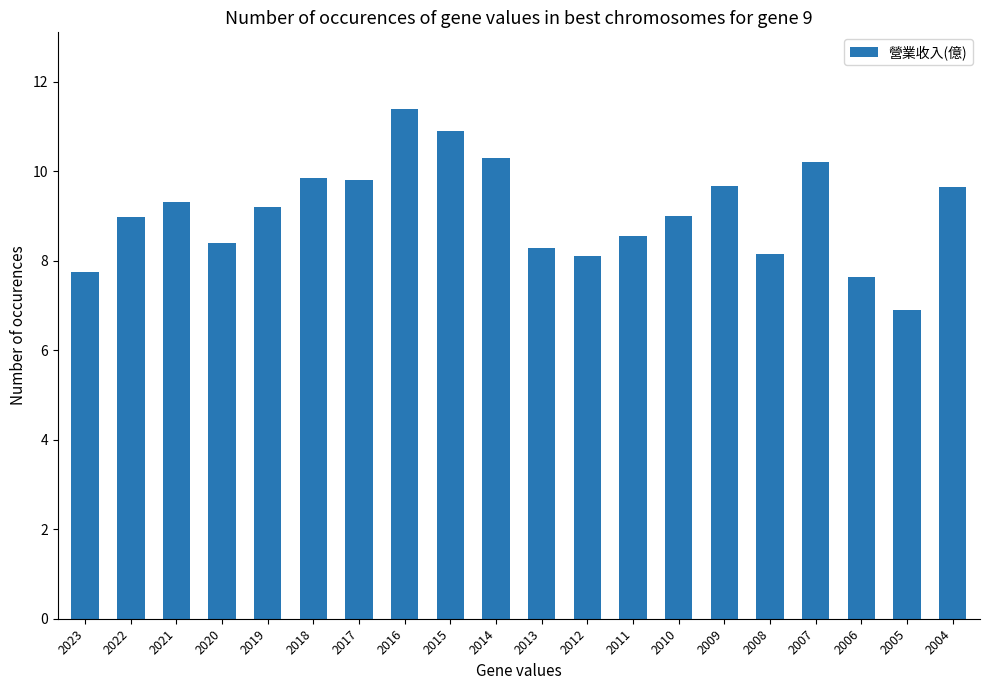

What is the maximum value shown in the chart?

11.4